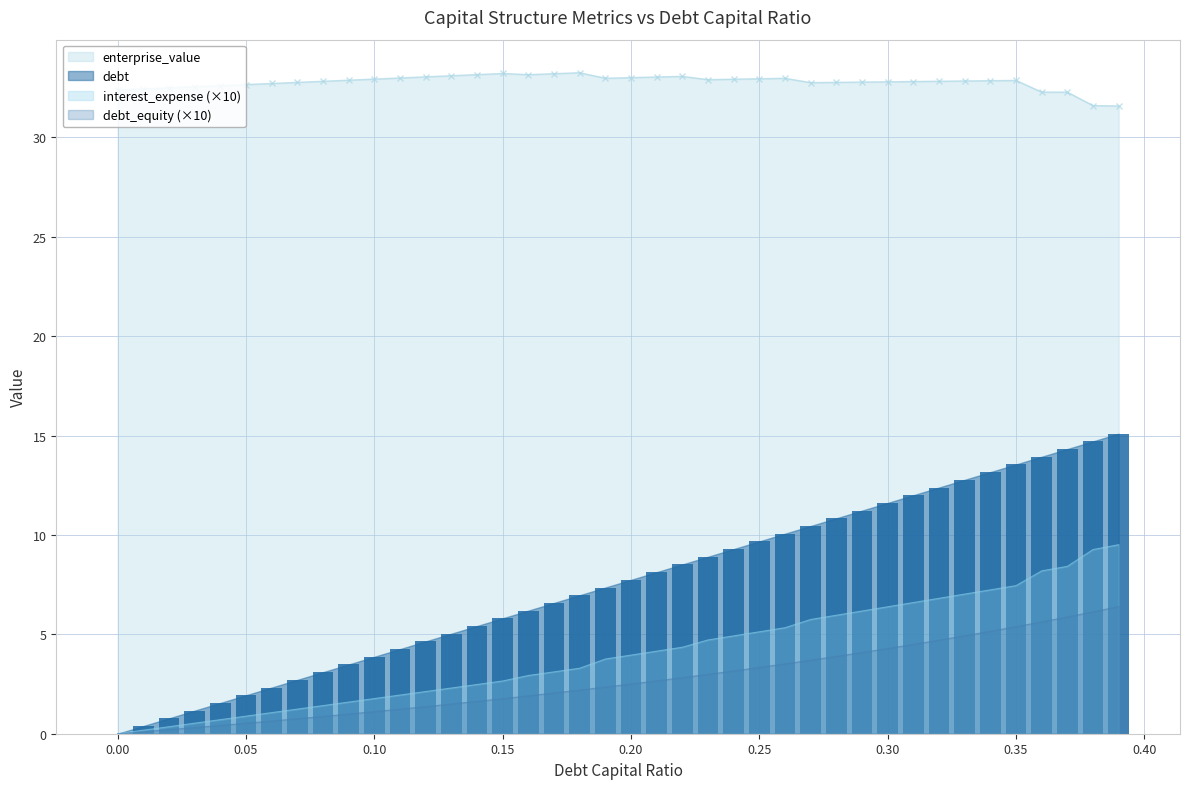

Are the bars grouped side by side (vs. stacked)?

Yes